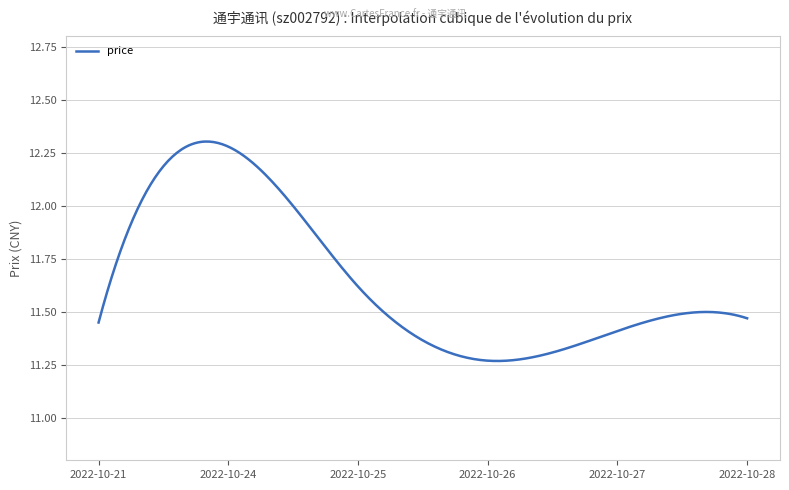

Reading left to right, extract all data points from this chart.

11.4	12.3	11.6	11.3	11.4	11.5